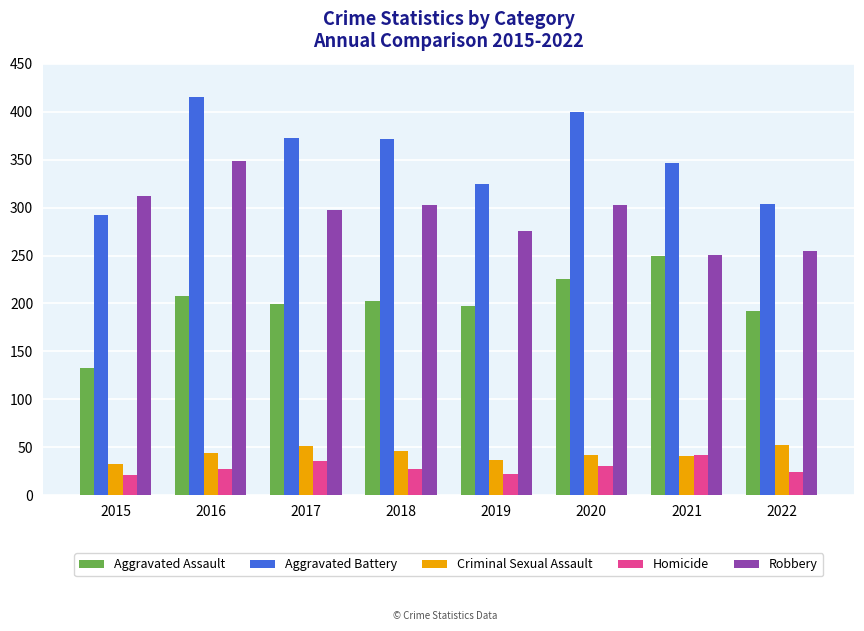

How many bars are there in each group?

5